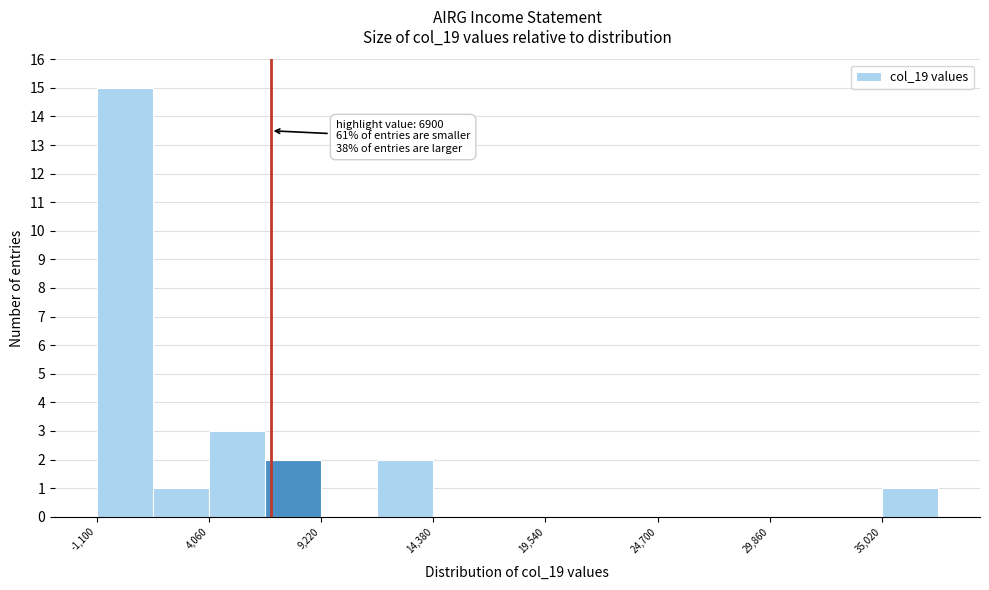

Around what value on the x-axis is the tallest bar? Give the approximate position of its centre, as read against the axis.

0